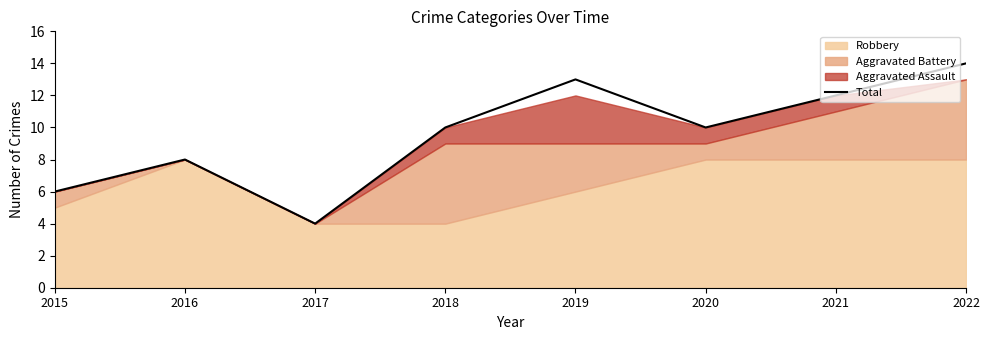

What is the greatest value displayed?

14